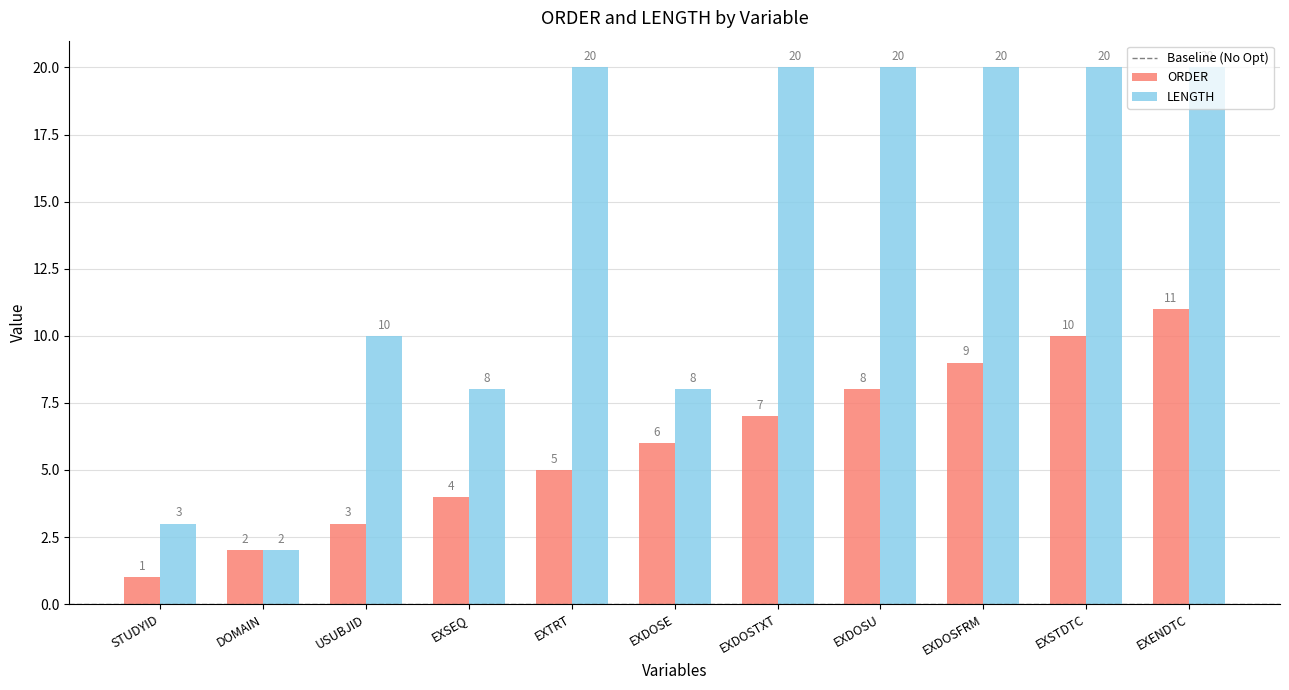

Which series has the largest total across all categories?

LENGTH